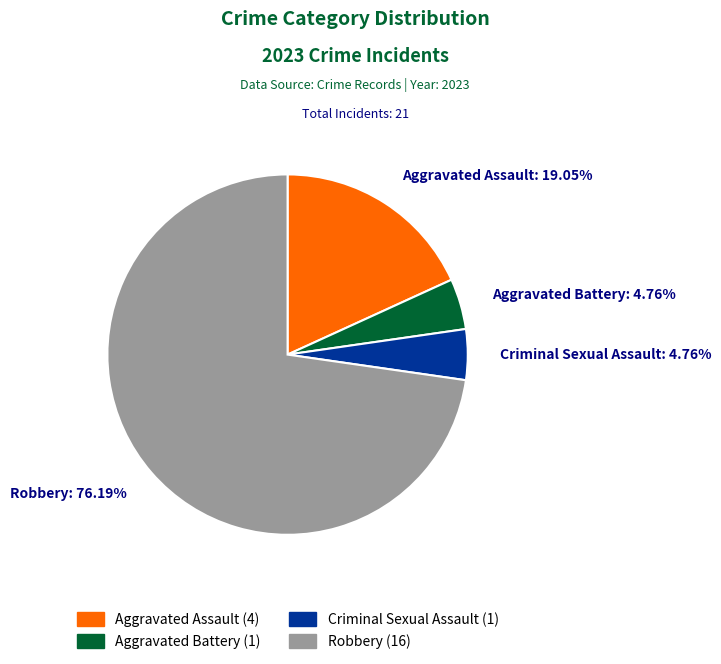

Which category has the biggest portion of the pie?

Robbery